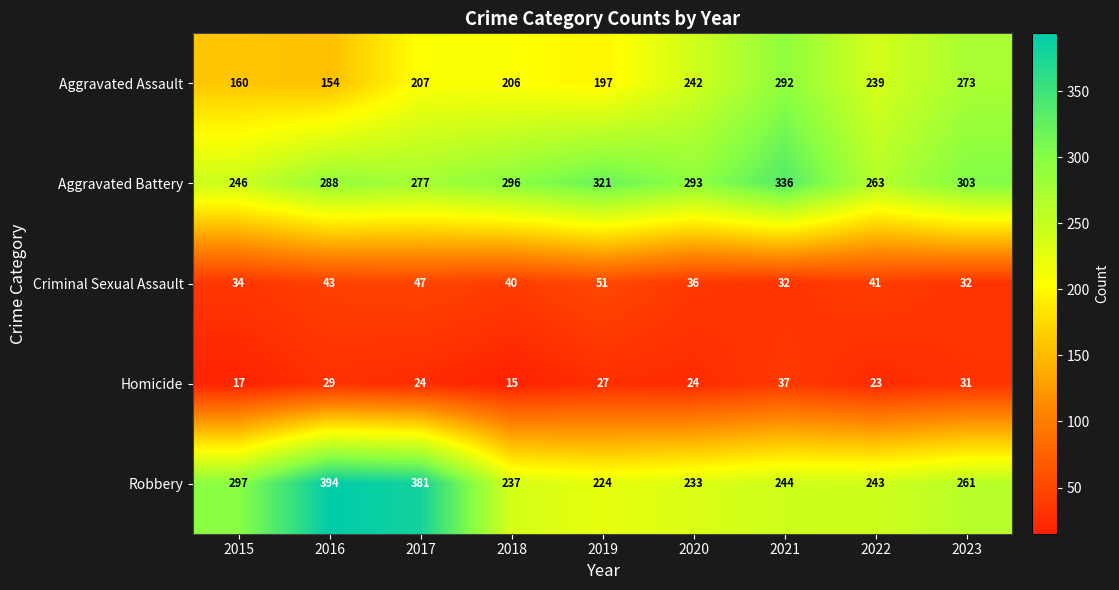

True or false: Aggravated Assault has a value of 78 at 2016.

False